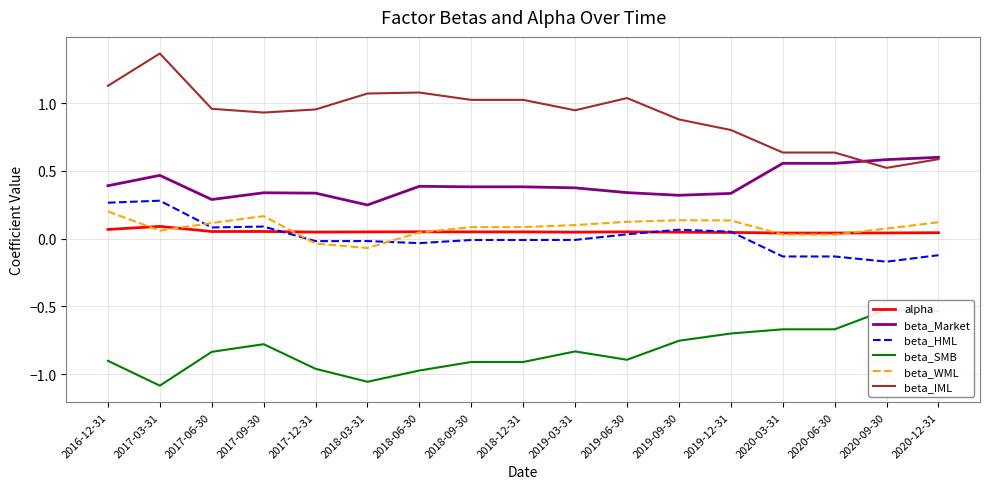

How many data points does each series have?

17